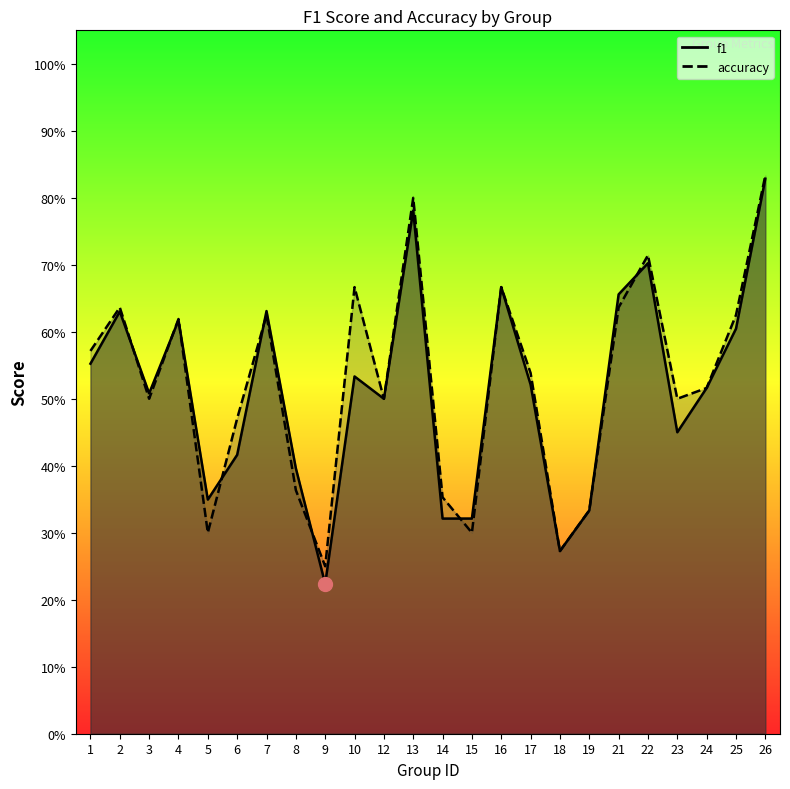

Which category has the lowest value in the f1 series?

9